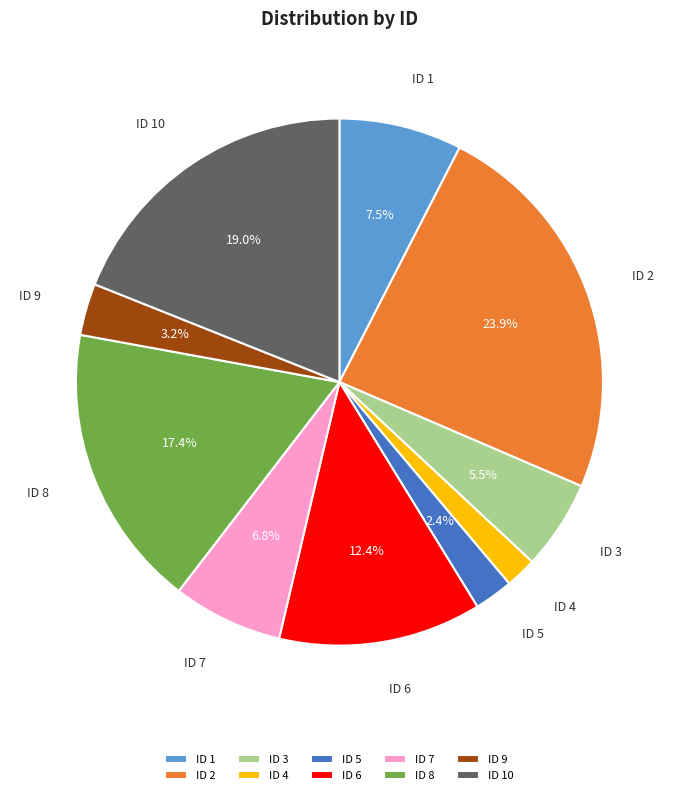

How many slices are in this pie chart?

10